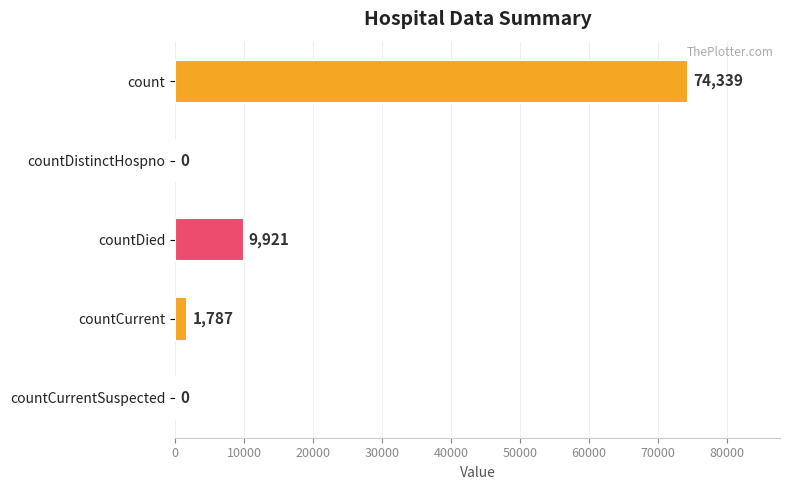

The value at count is 74339. True or false?

True